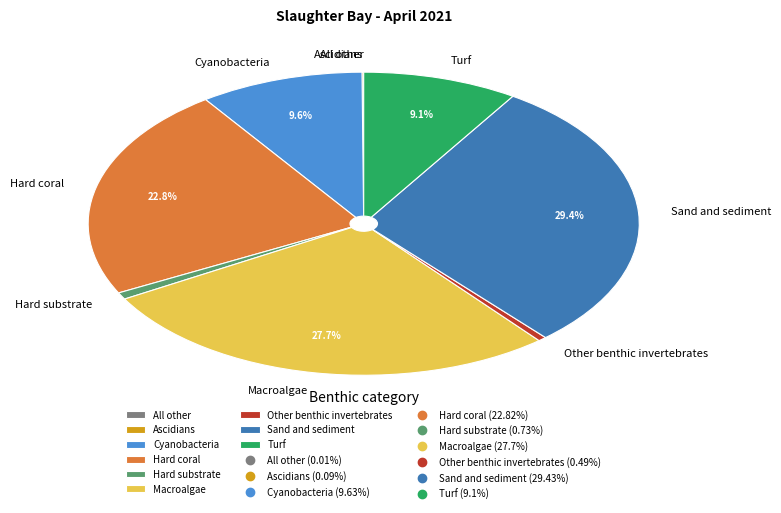

Which slice is the largest?

Sand and sediment